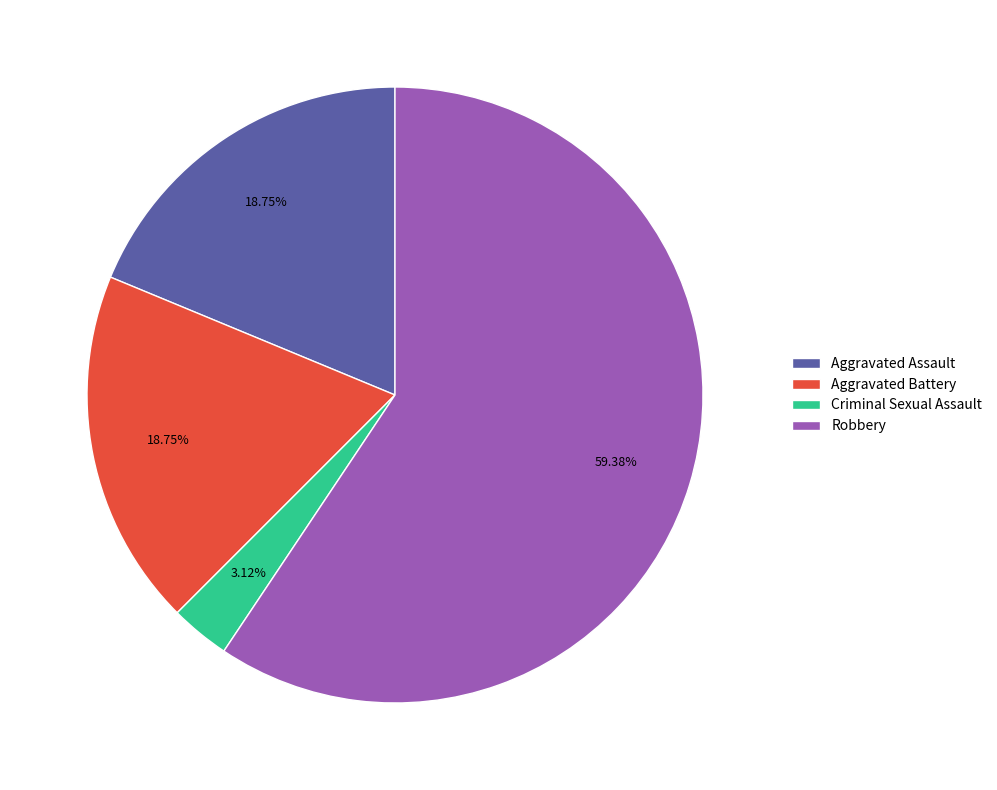

Approximately how many times larger is the value at Aggravated Assault compared to Criminal Sexual Assault?

6.0